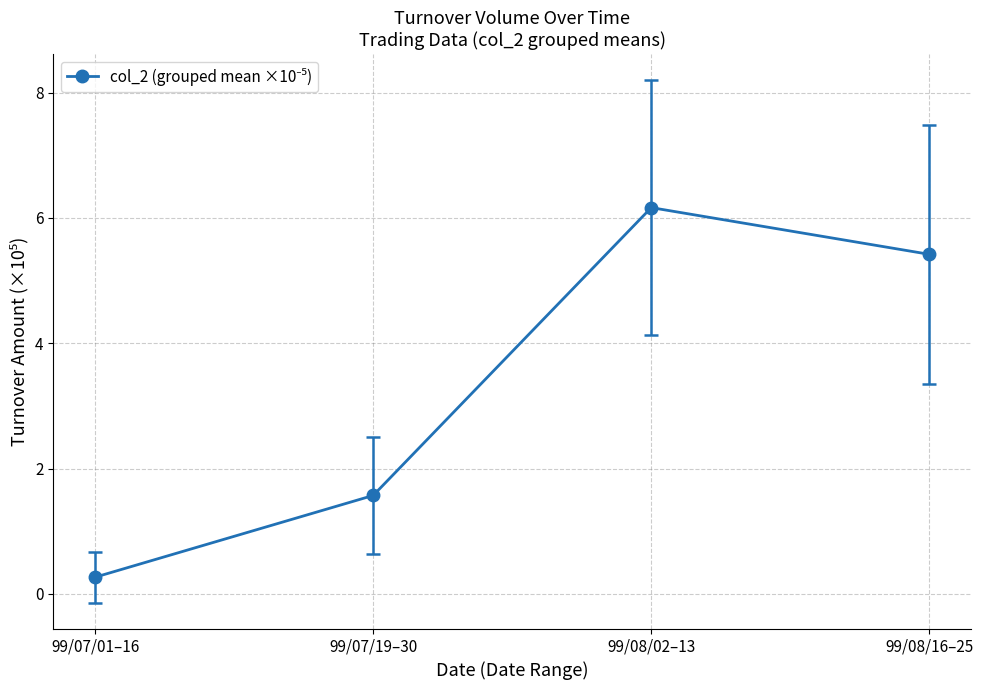

What is the label of the 2nd point from the right?

99/08/02–13